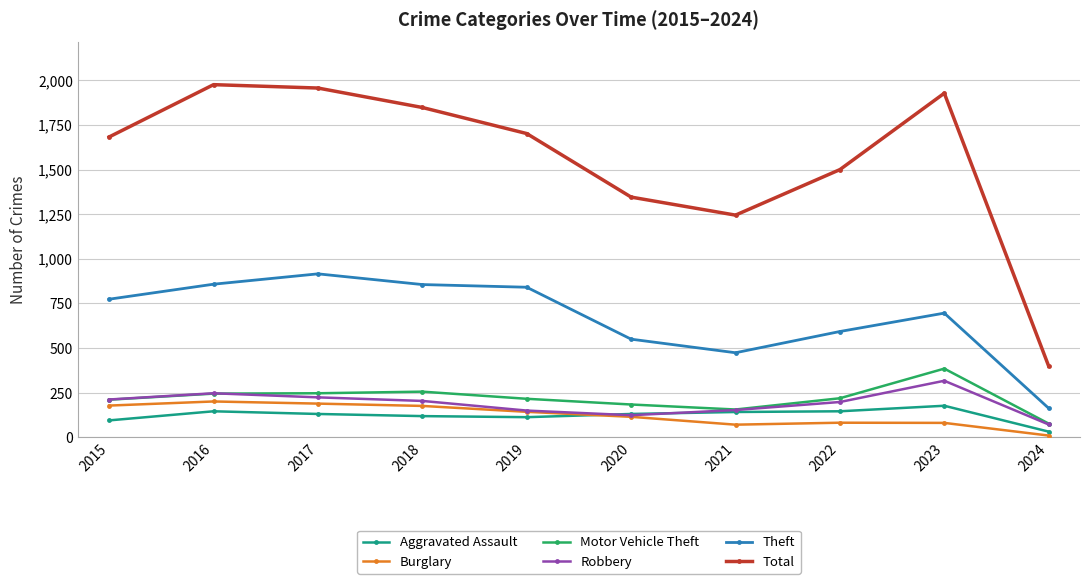

List the series in order of their peak value, lowest first.

Aggravated Assault, Burglary, Robbery, Motor Vehicle Theft, Theft, Total